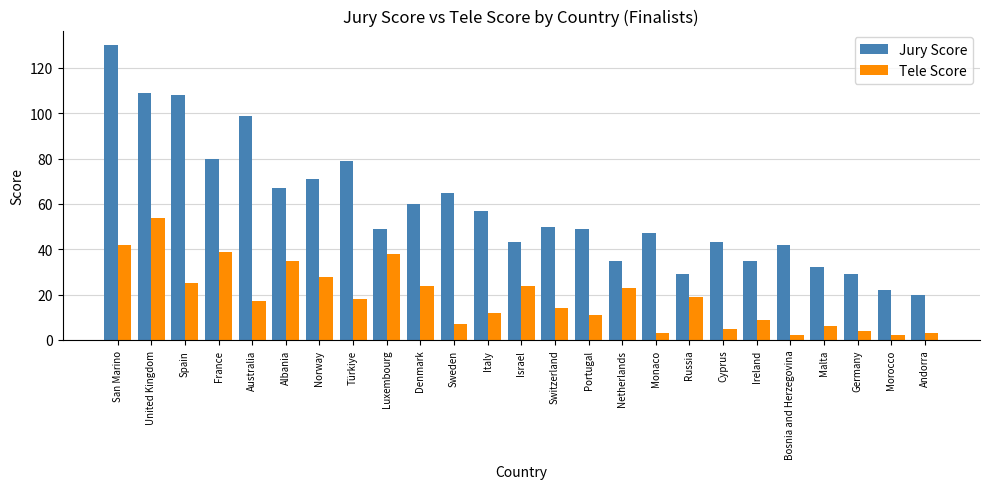

What is the average value of the Tele Score series?

19